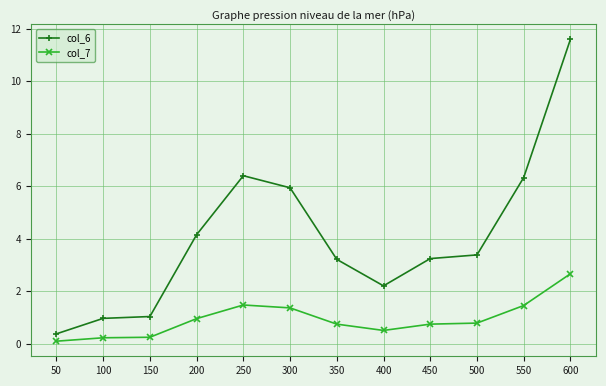

Is the value of col_7 at 500 greater than the value of col_6 at 250?

No